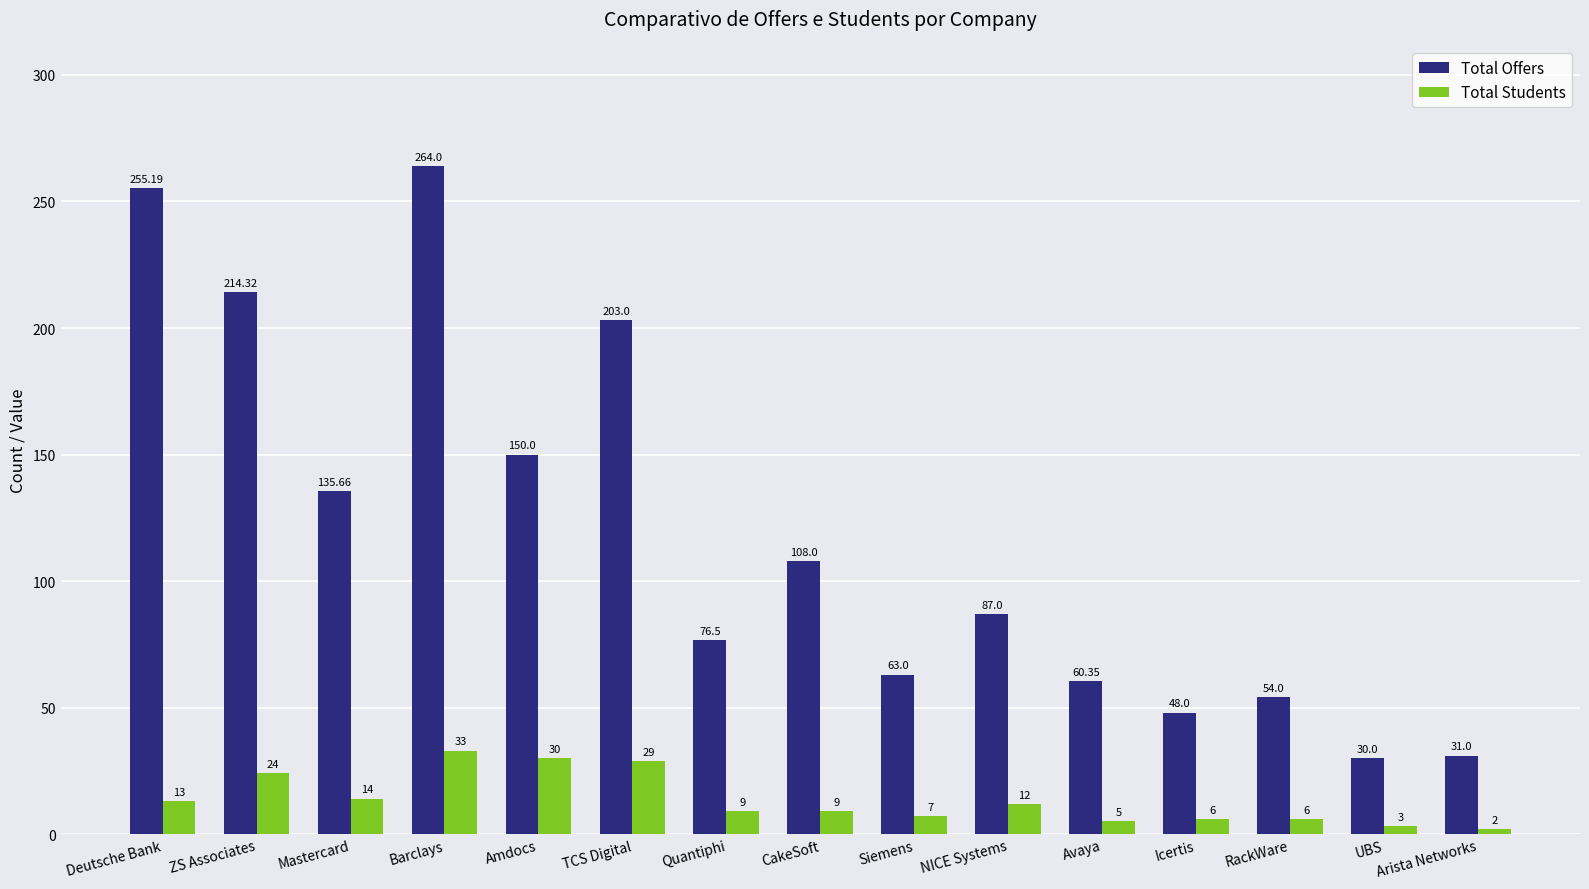

At which label does Total Students reach its peak?

Barclays